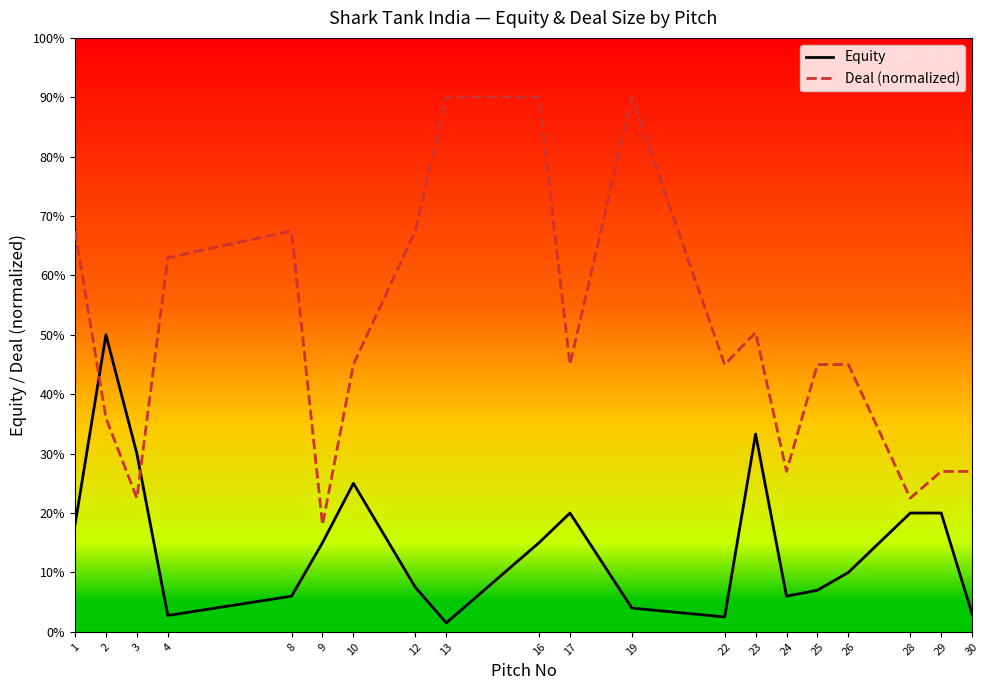

Which series has the largest total across all categories?

Deal (normalized)